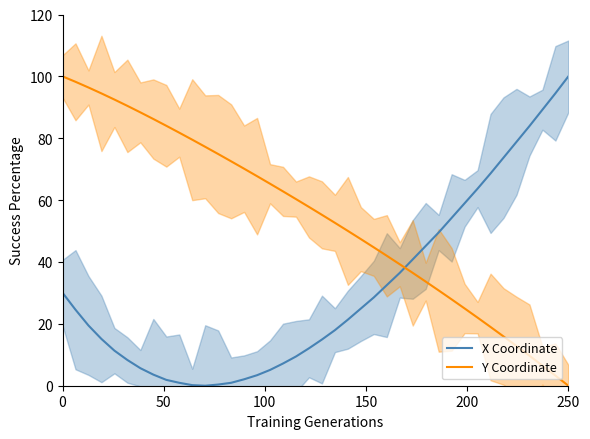

Which series ends up on top after the final intersection of X Coordinate and Y Coordinate?

X Coordinate